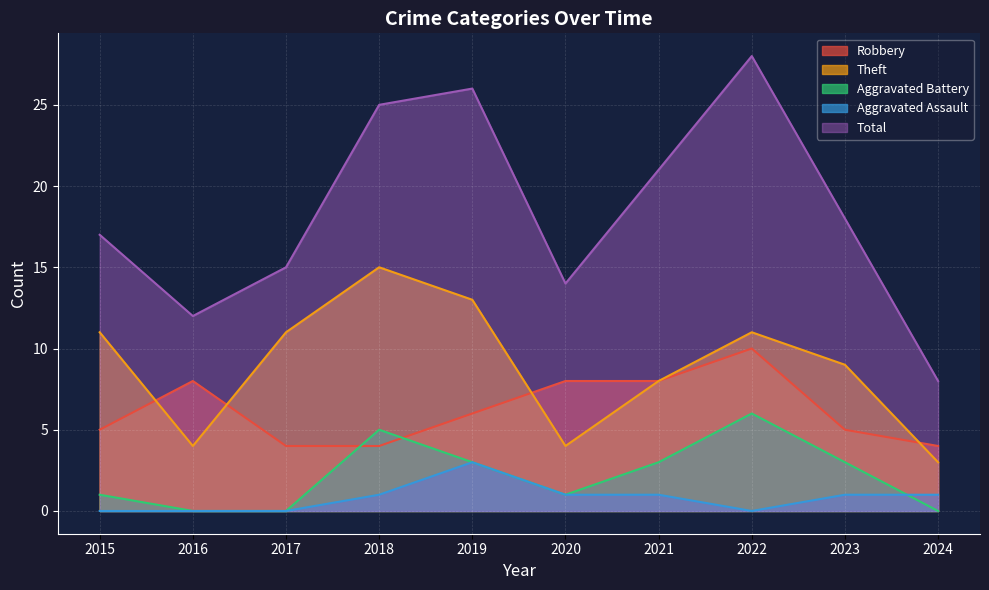

How many lines are shown in the chart?

5